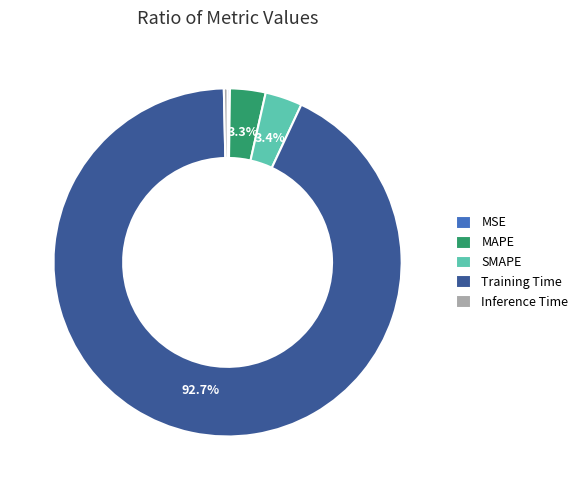

Combined, do Training Time and Inference Time account for over 50%?

Yes